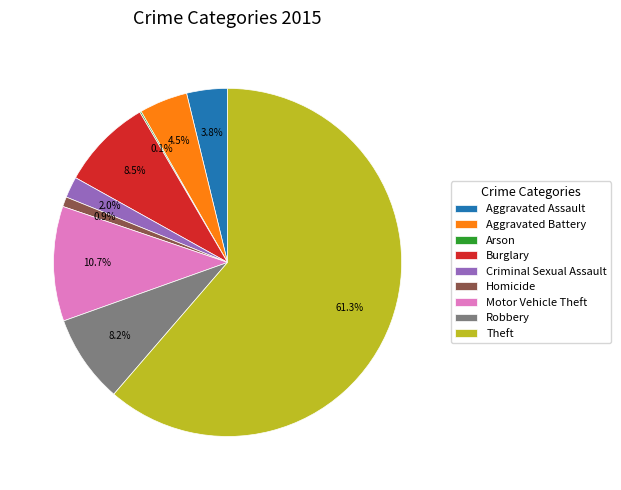

What percentage is the Aggravated Assault slice, to the nearest percent?

4%